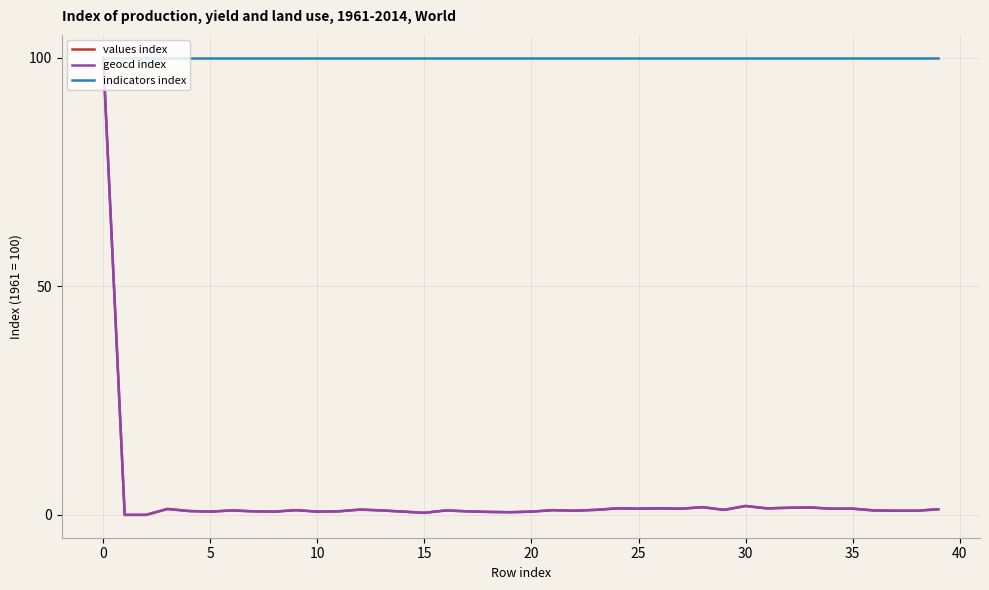

What is the maximum value for values index?

100.0